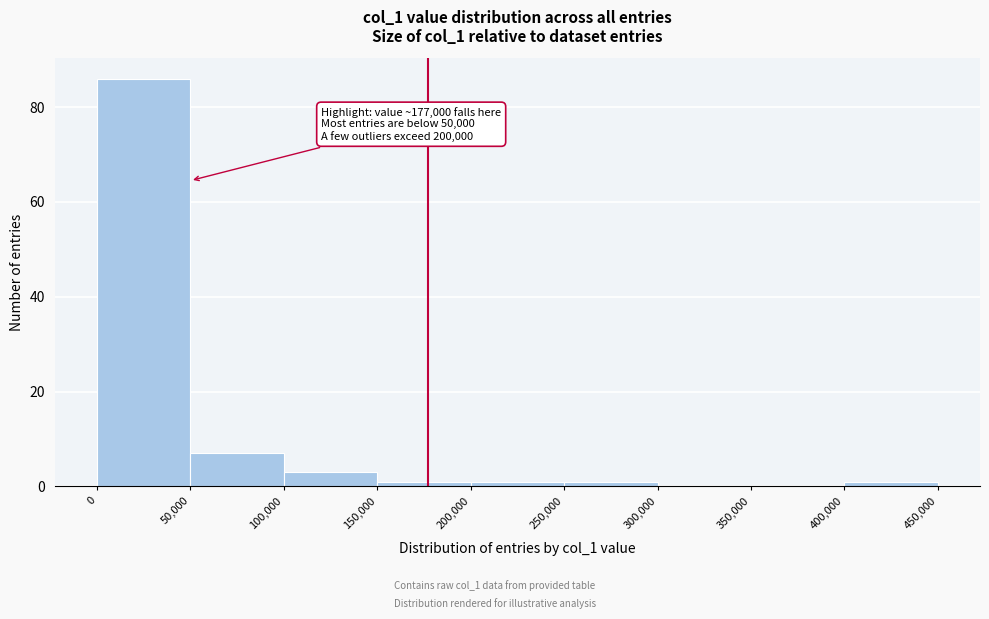

Which range on the x-axis has the tallest bar?

0 to 50,000